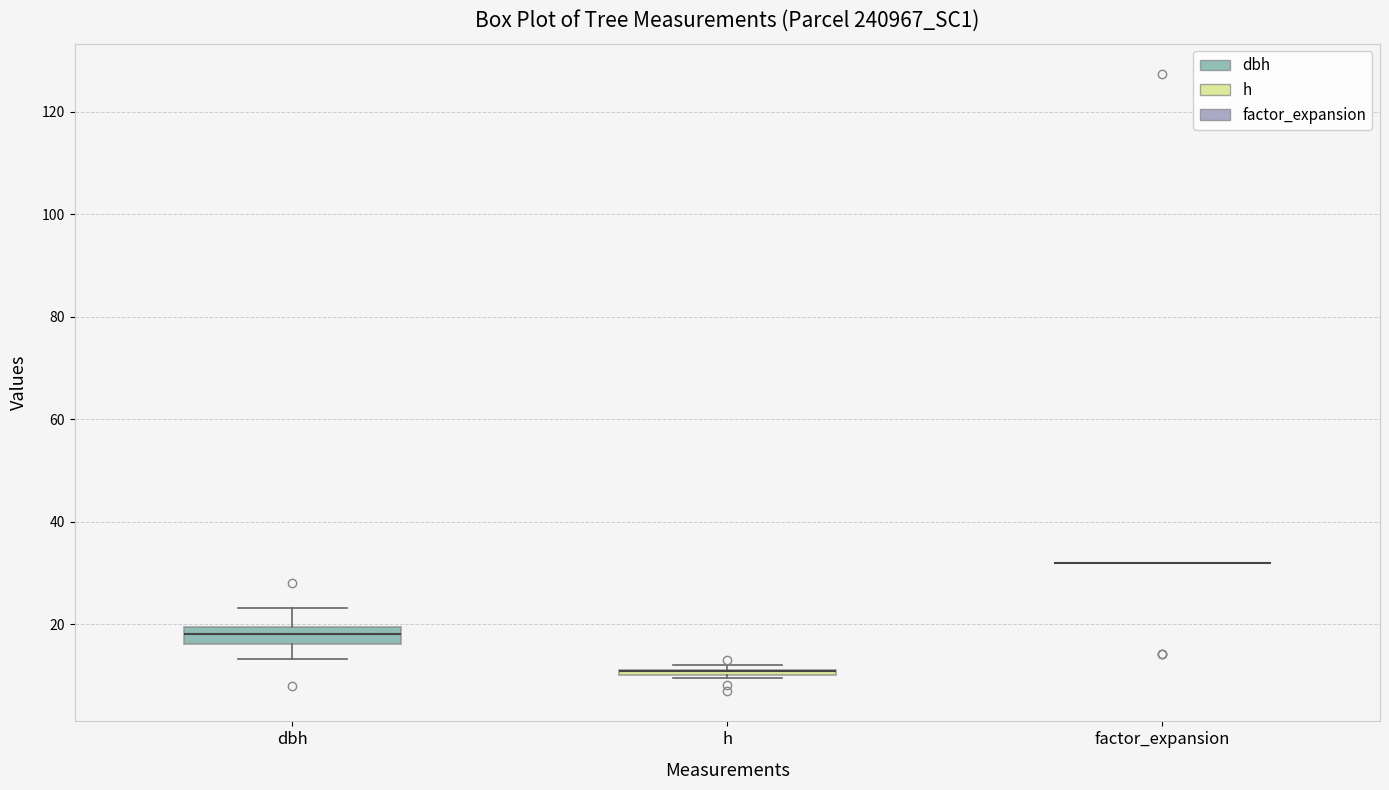

Where is the upper edge of the box for h on the y-axis? The values are not printed on the chart, so give them approximately, as read against the axis.

12